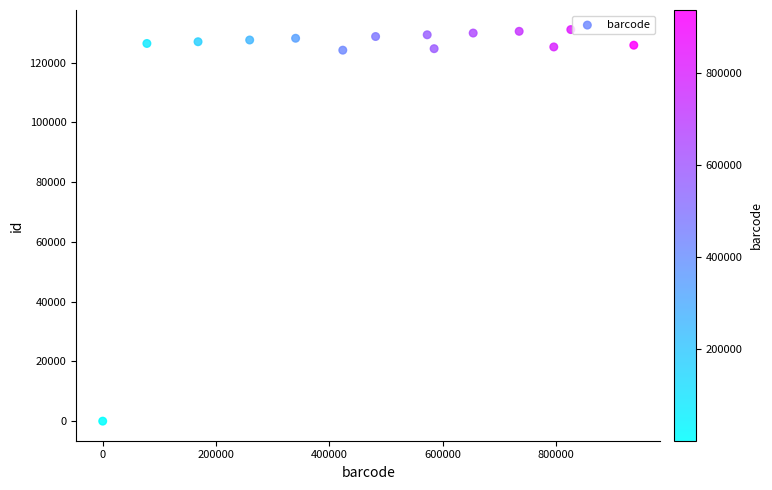

What is the range of Y values (max minus min)?

131044